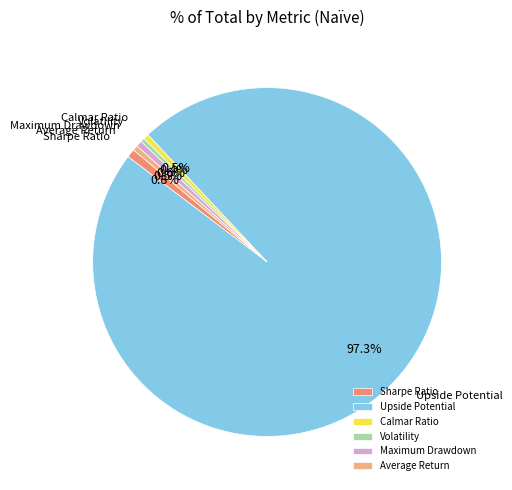

Count the number of slices in the pie.

6